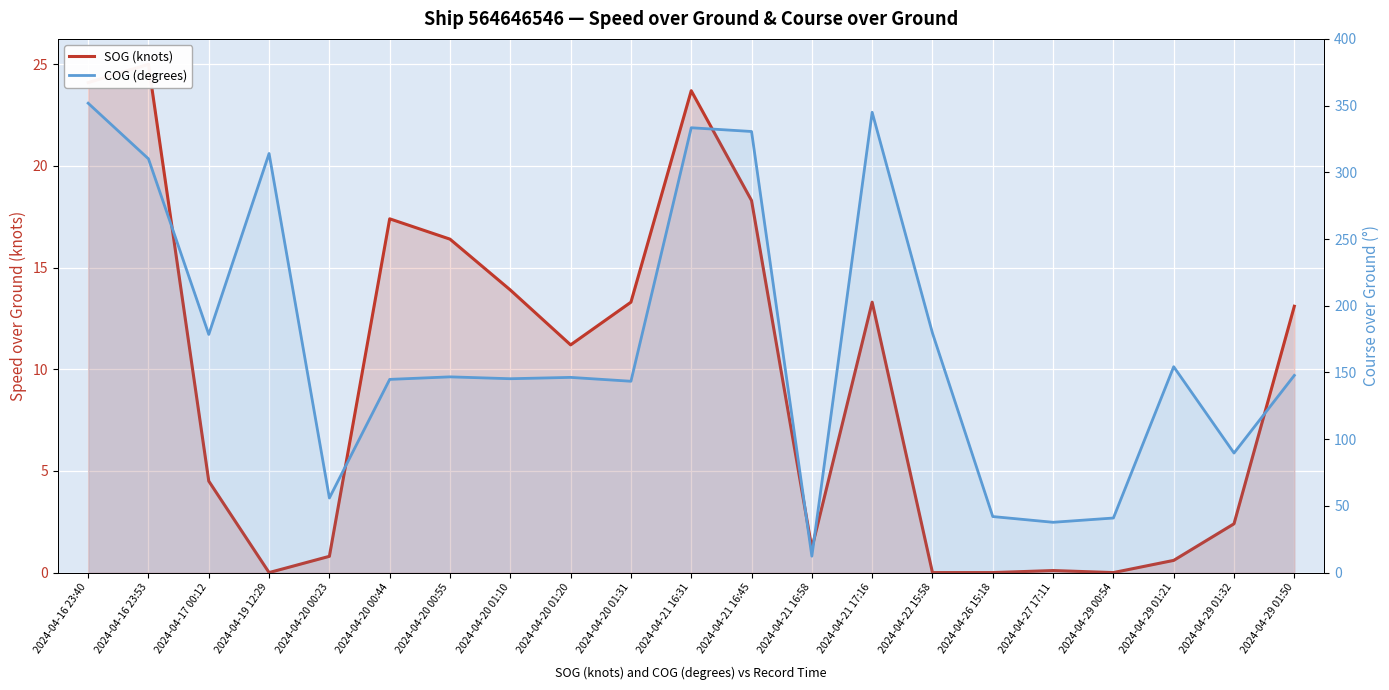

The value of SOG (knots) at 2024-04-29 01:50 is 7.1. True or false?

False